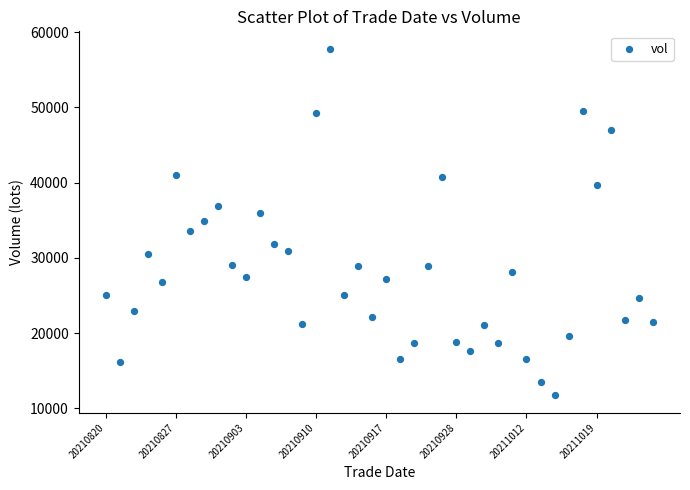

How many points are shown in the scatter plot?

40